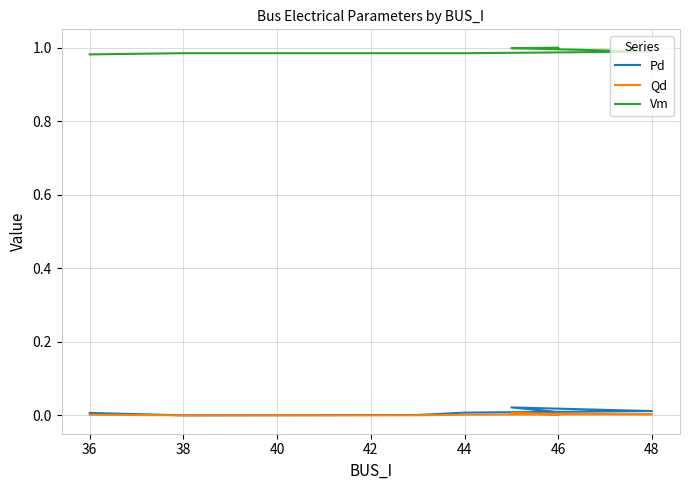

Is the value of Pd at 38 greater than the value of Vm at 38?

No